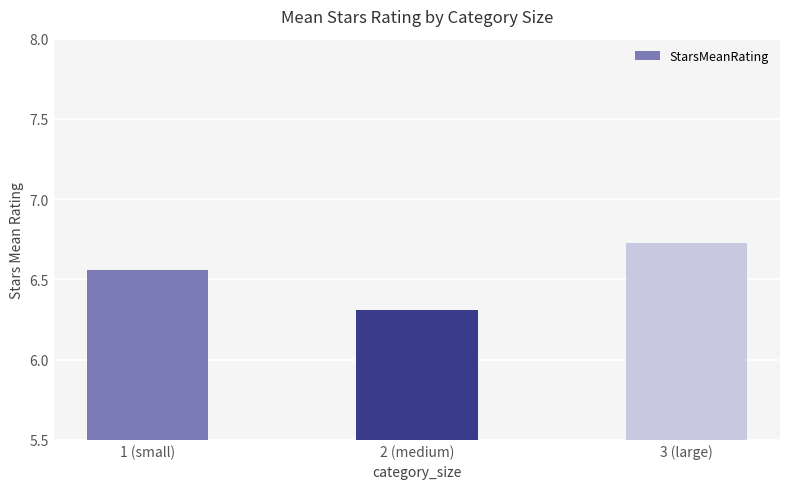

List the labels in order of value, smallest first.

2 (medium), 1 (small), 3 (large)